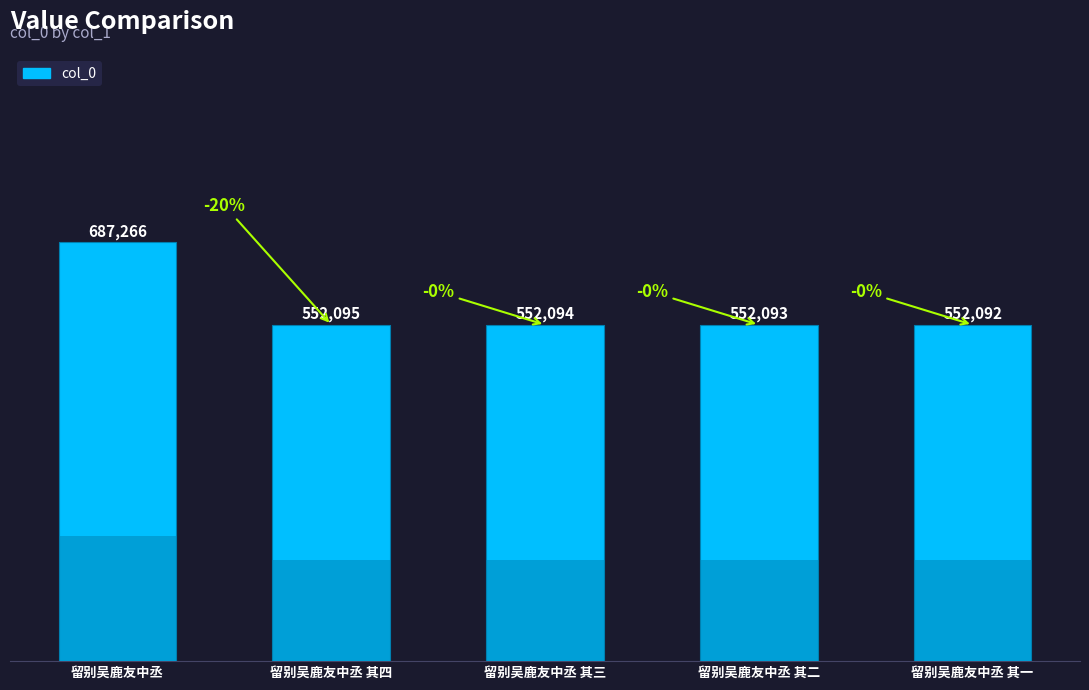

Rank the categories by value from lowest to highest.

留别吴鹿友中丞 其一, 留别吴鹿友中丞 其二, 留别吴鹿友中丞 其三, 留别吴鹿友中丞 其四, 留别吴鹿友中丞